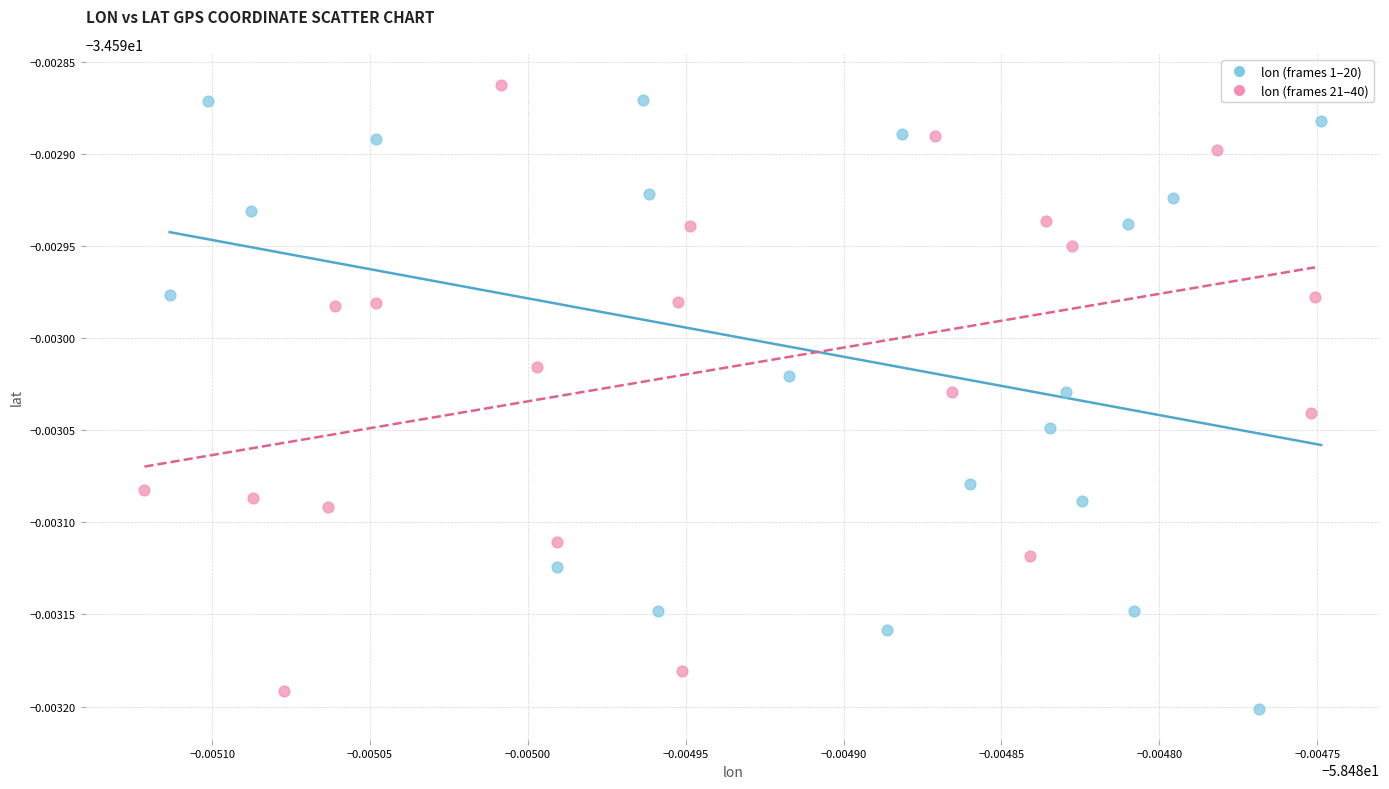

What are all the series names shown in the legend?

lon (frames 1–20), lon (frames 21–40)